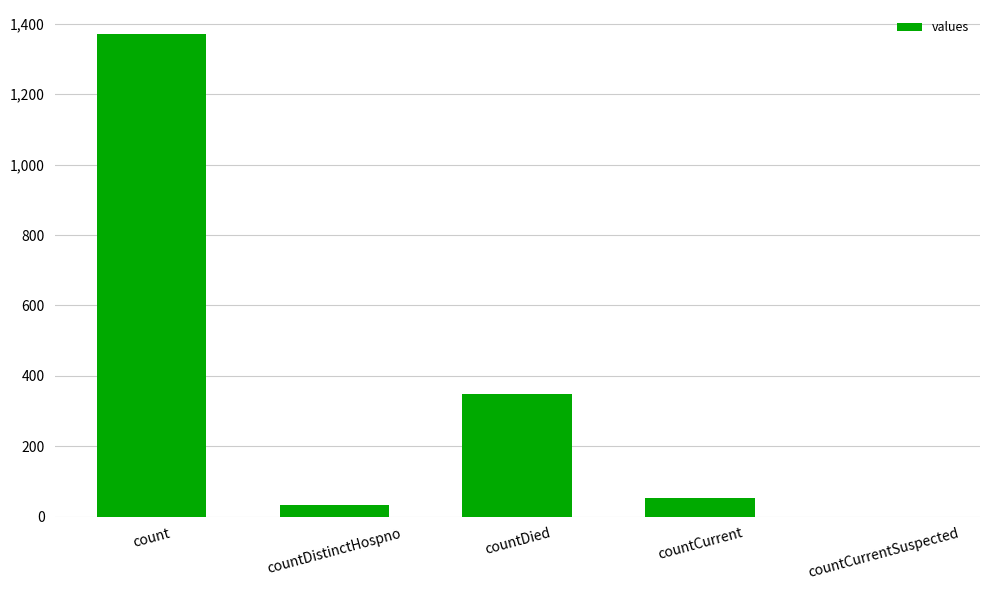

What is the sum of all values?

1805